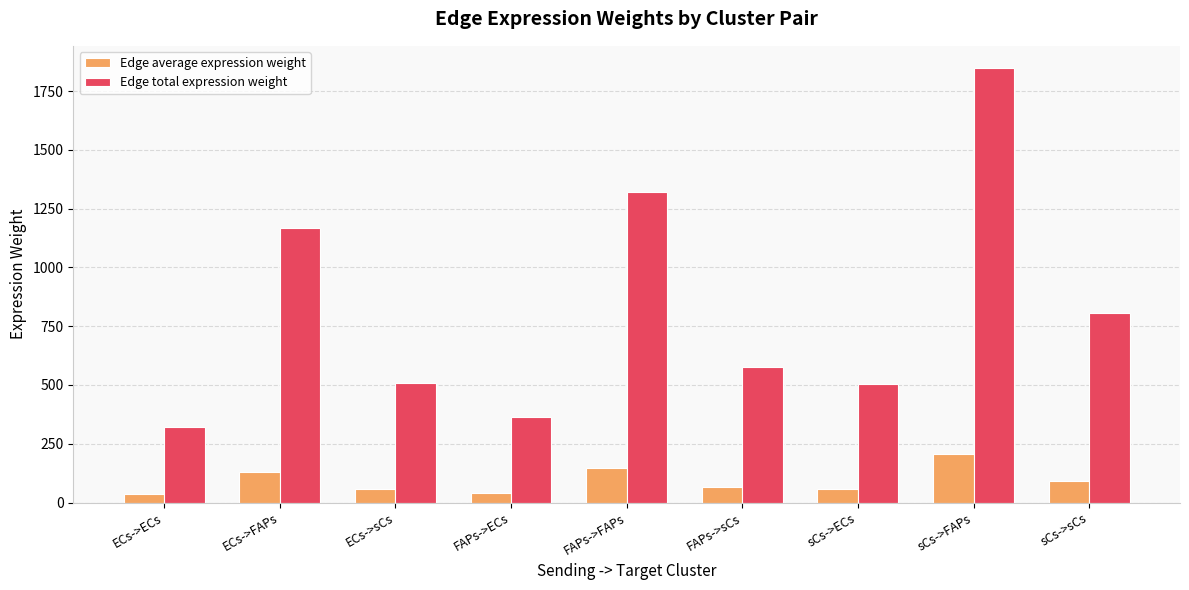

What is the minimum value shown in the chart?

35.5